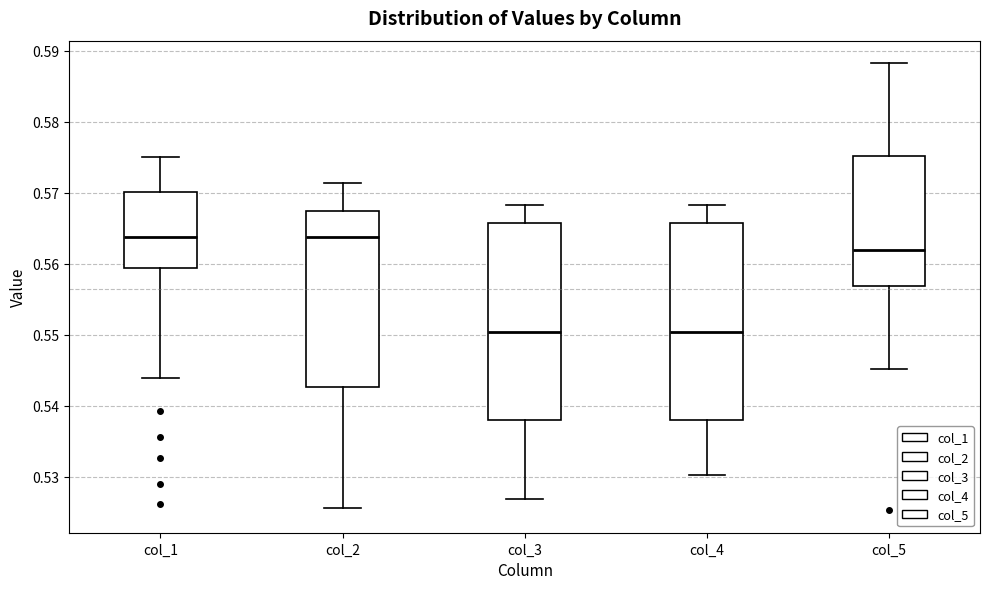

Reading left to right, read every box against the y-axis: the position of its median line, the range the box covers, and the ends of its whiskers. The values are not printed on the chart, so give them approximately, as read against the axis.

col_1: median 0.564, box 0.559 to 0.570, whiskers 0.544 to 0.575
col_2: median 0.564, box 0.543 to 0.567, whiskers 0.526 to 0.571
col_3: median 0.550, box 0.538 to 0.566, whiskers 0.527 to 0.568
col_4: median 0.550, box 0.538 to 0.566, whiskers 0.530 to 0.568
col_5: median 0.562, box 0.557 to 0.575, whiskers 0.545 to 0.588